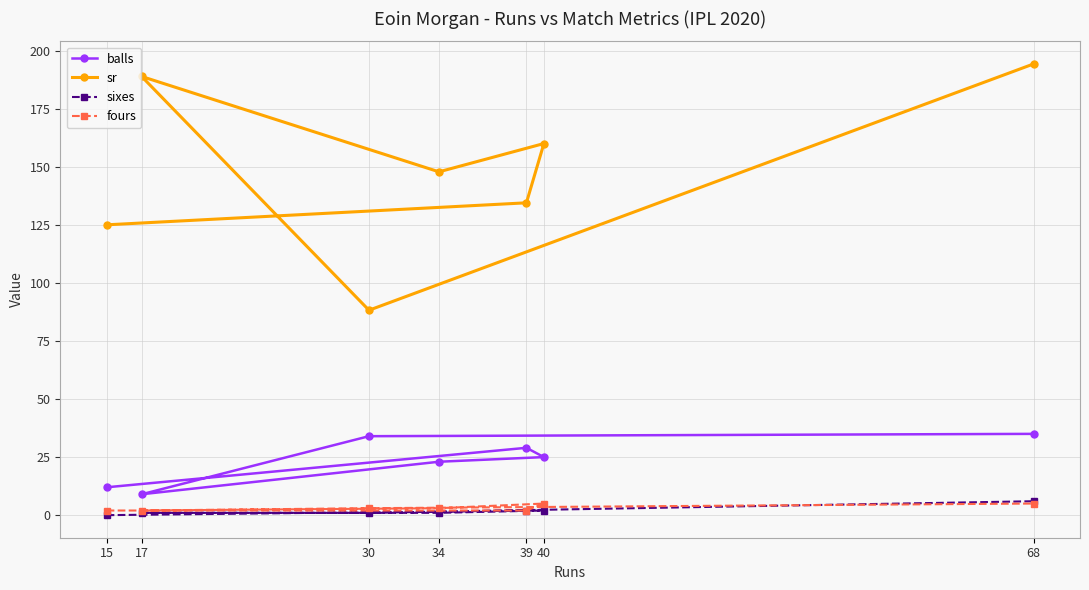

What is the difference between the balls values at 30 and 40?

9.0